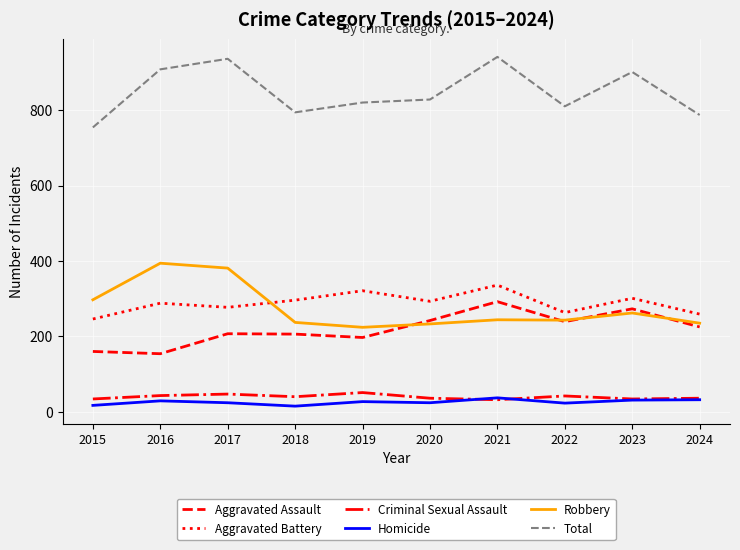

What is the difference between the second highest and minimum values in the Homicide series?

17